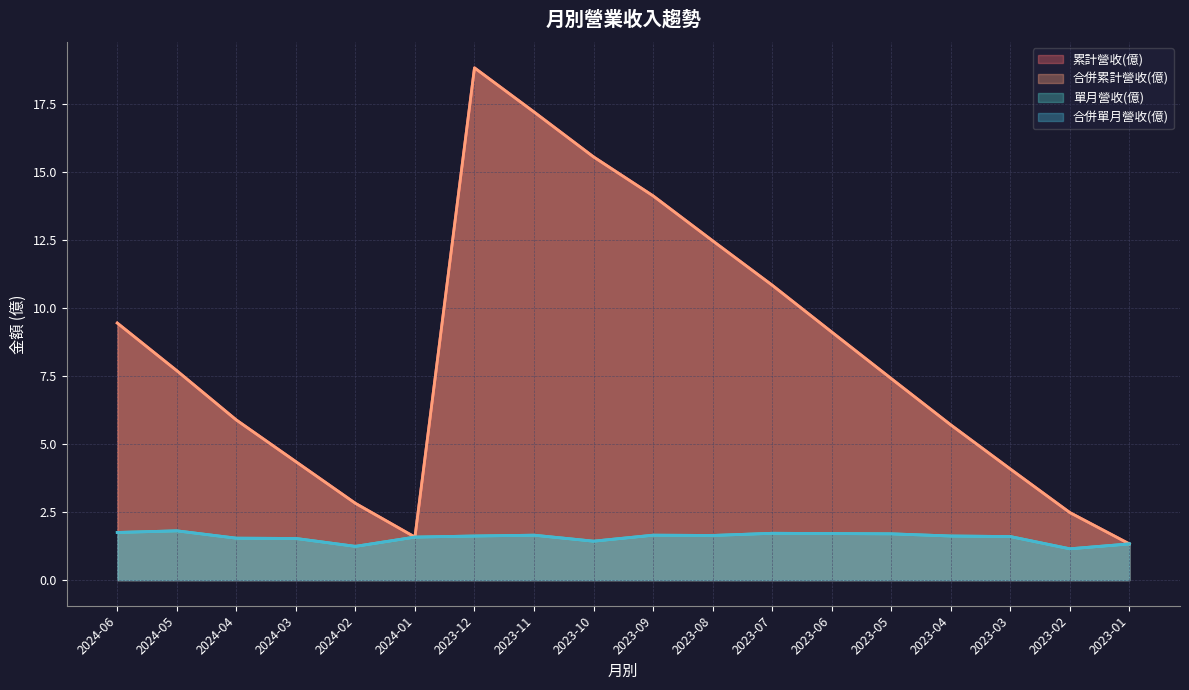

What is the smallest value displayed?

1.1